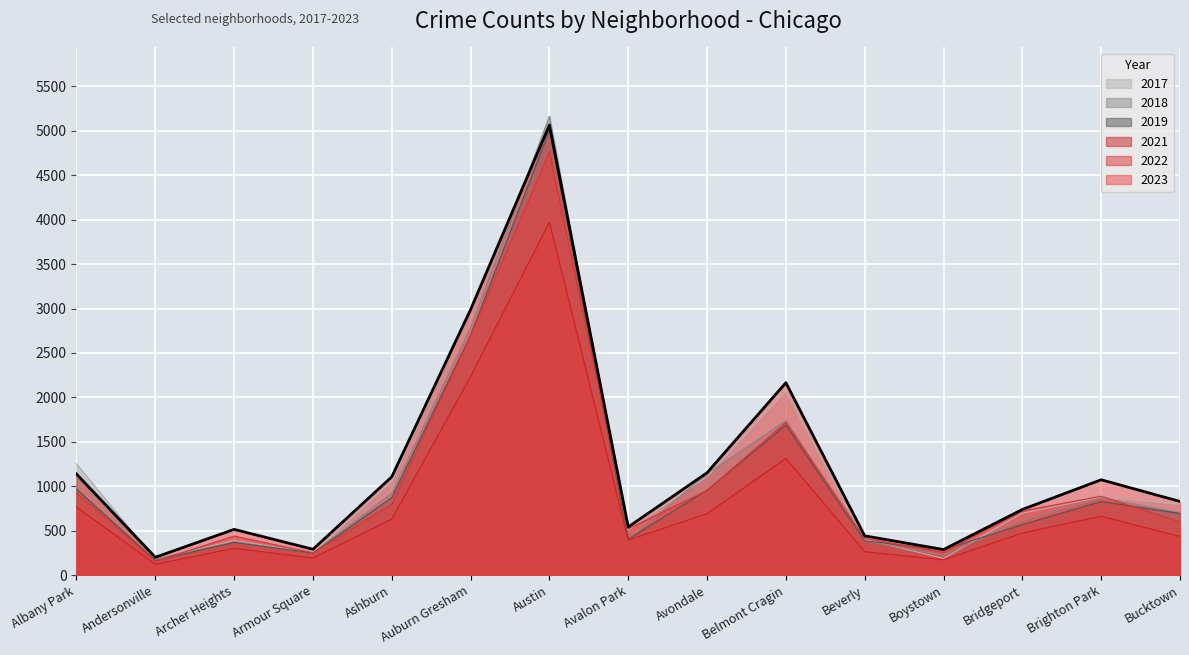

What is the value of the 2023 point at the 10th from the left?

2165